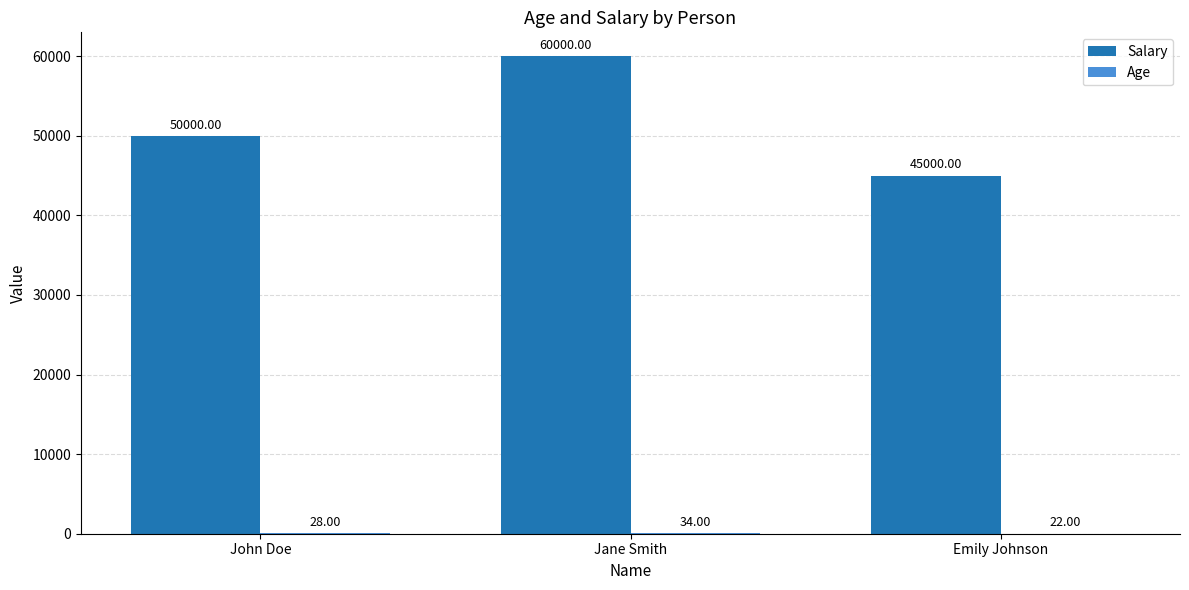

What is the sum of all Salary values?

155000